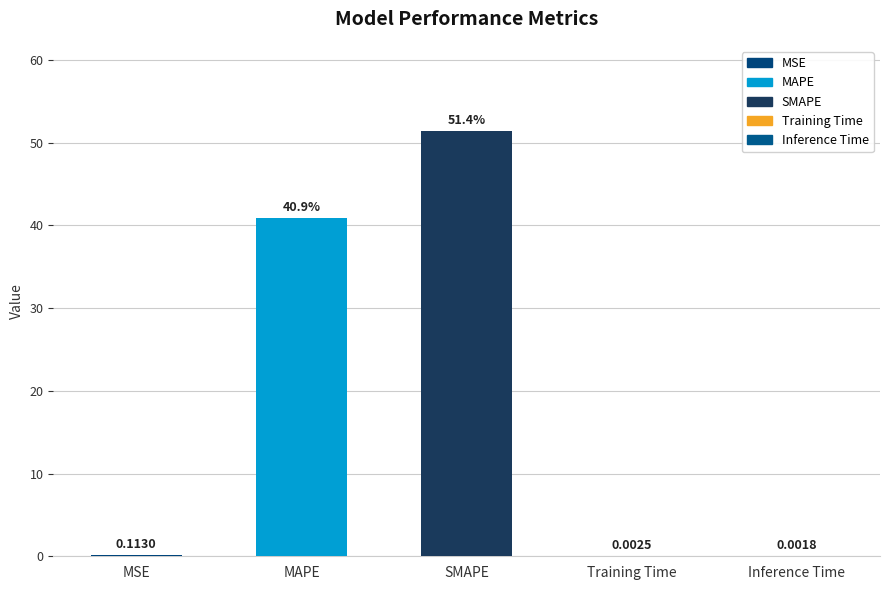

Which has a higher value, MAPE or Training Time?

MAPE